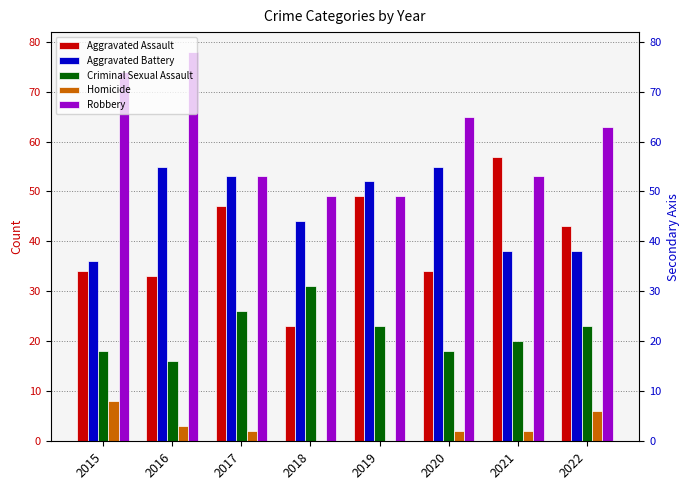

Count the number of categories in the chart.

8